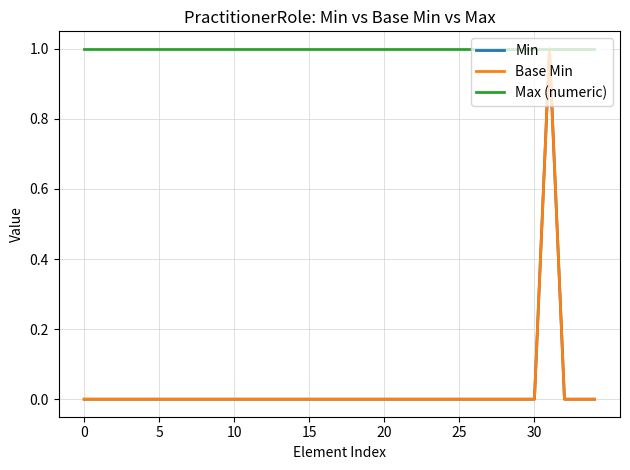

Does the chart have visible grid lines?

Yes